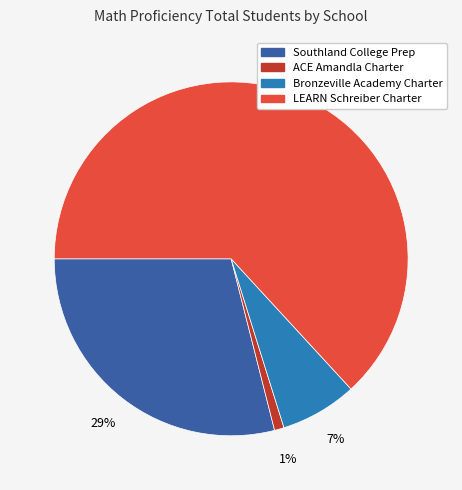

To the nearest percent, what is the difference between the largest and smallest slice percentages?

62%